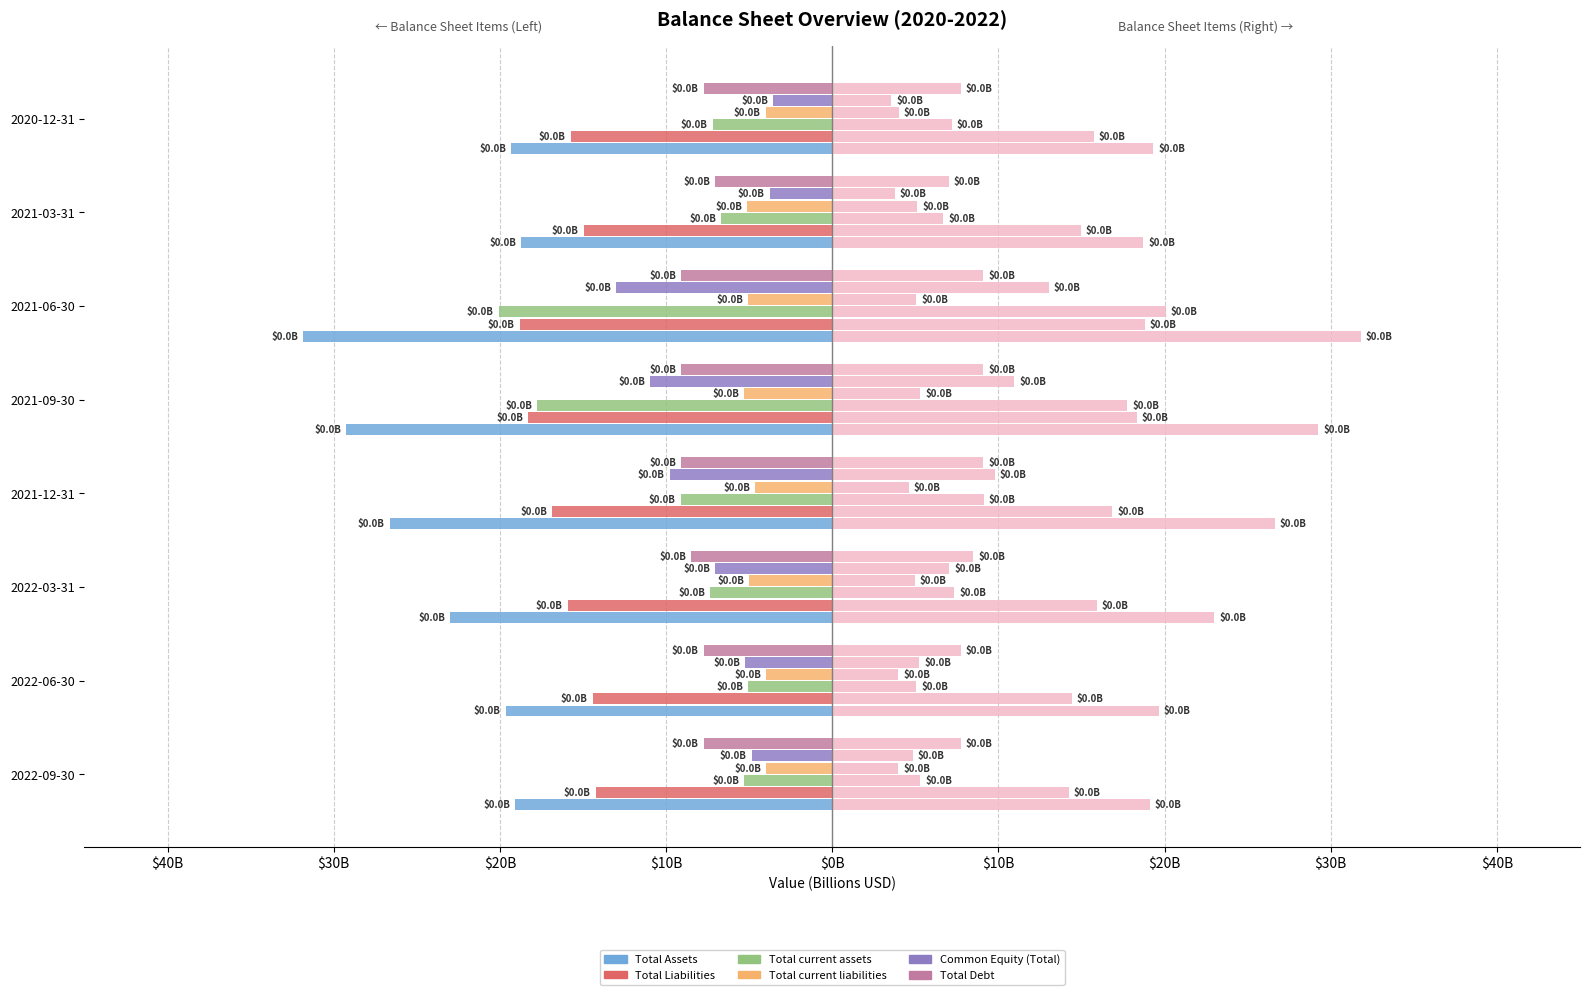

Does the chart contain stacked bars?

No